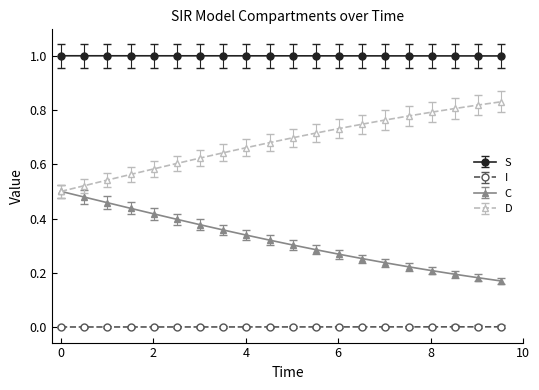

True or false: C has more than 1 interior local peaks.

False